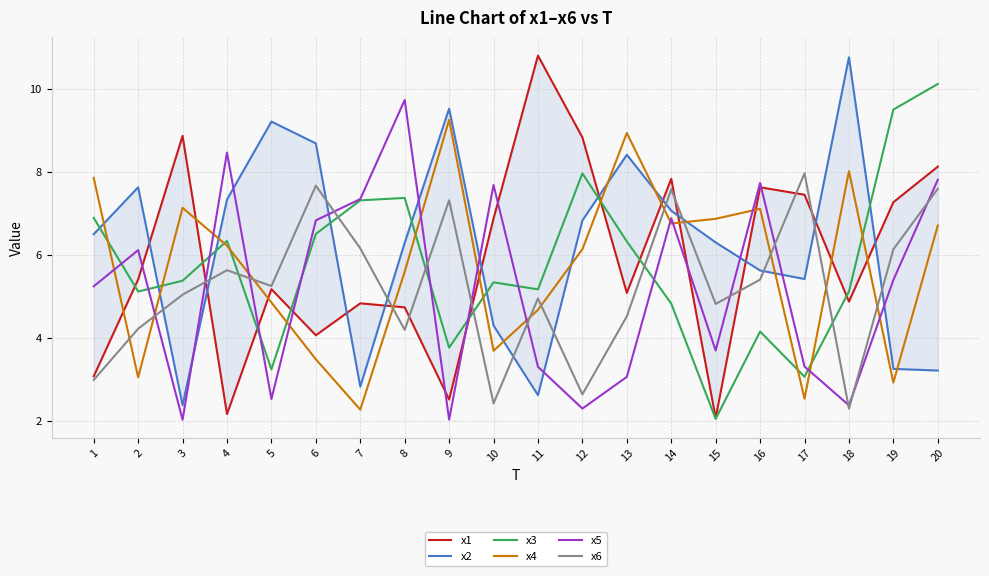

Is the value of x3 at 17 greater than the value of x5 at 11?

No